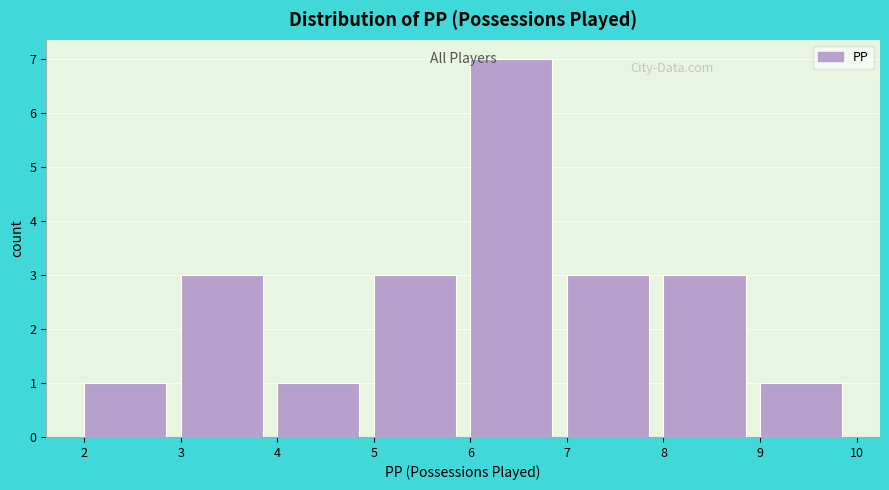

Reading left to right, transcribe this chart: for each bar, give the range it covers on the x-axis and its height. The values are not printed on the chart, so give them approximately, as read against the axis.

2 to 3: 1
3 to 4: 3
4 to 5: 1
5 to 6: 3
6 to 7: 7
7 to 8: 3
8 to 9: 3
9 to 10: 1